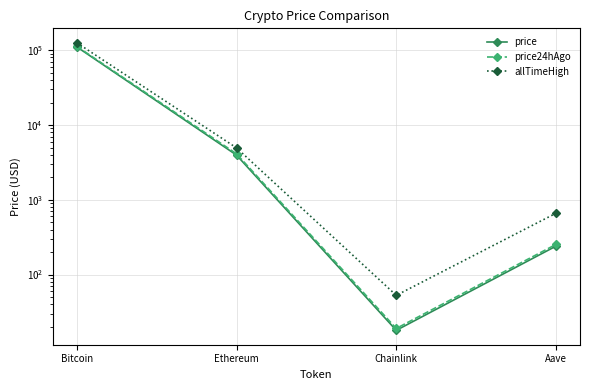

What are all the series names shown in the legend?

price, price24hAgo, allTimeHigh